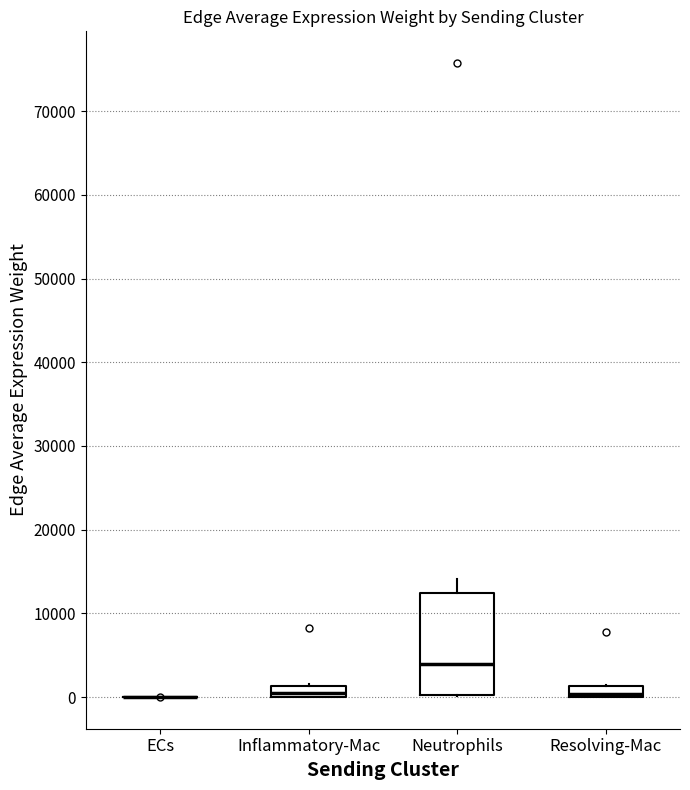

Which box is the tallest, from its lower edge to its upper edge?

Neutrophils